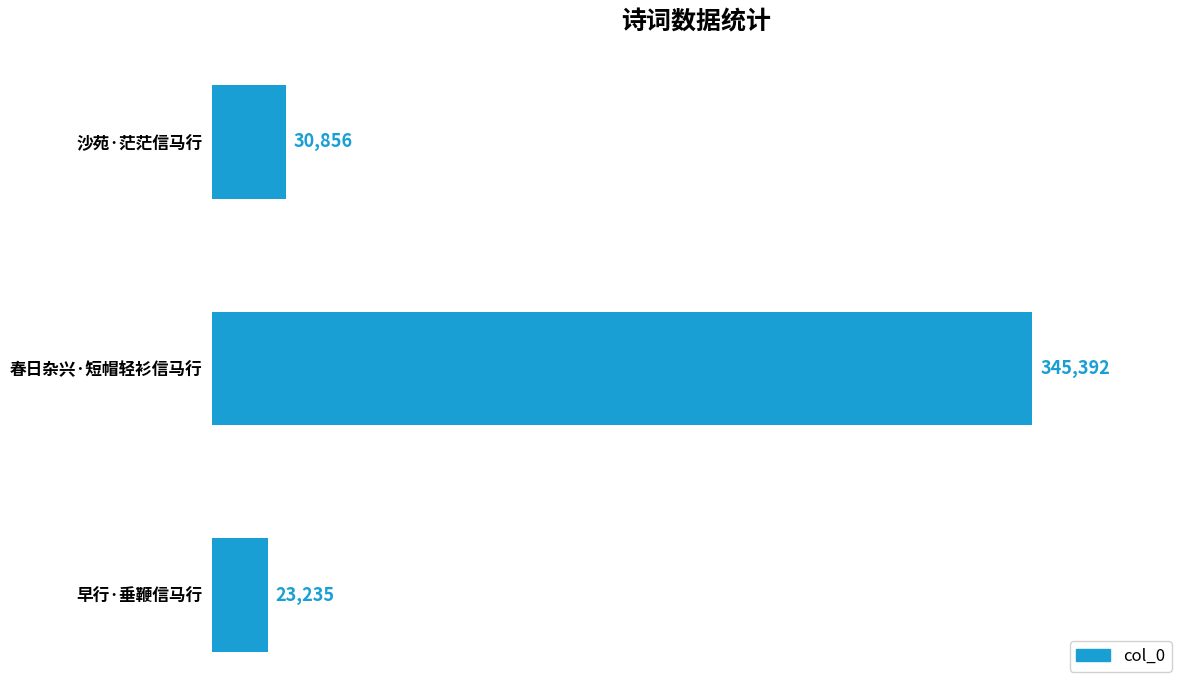

What is the approximate value at 沙苑·茫茫信马行, to the nearest 50?

30850